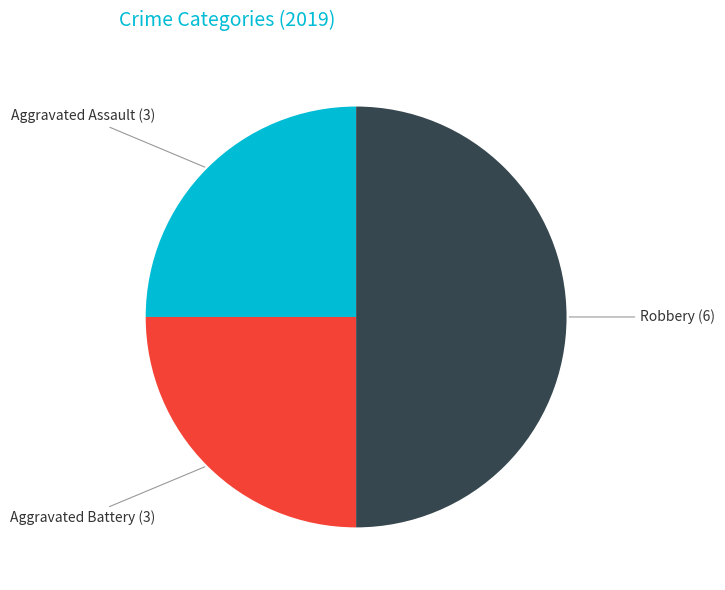

Do Robbery and Aggravated Assault together represent more than half of the pie?

Yes